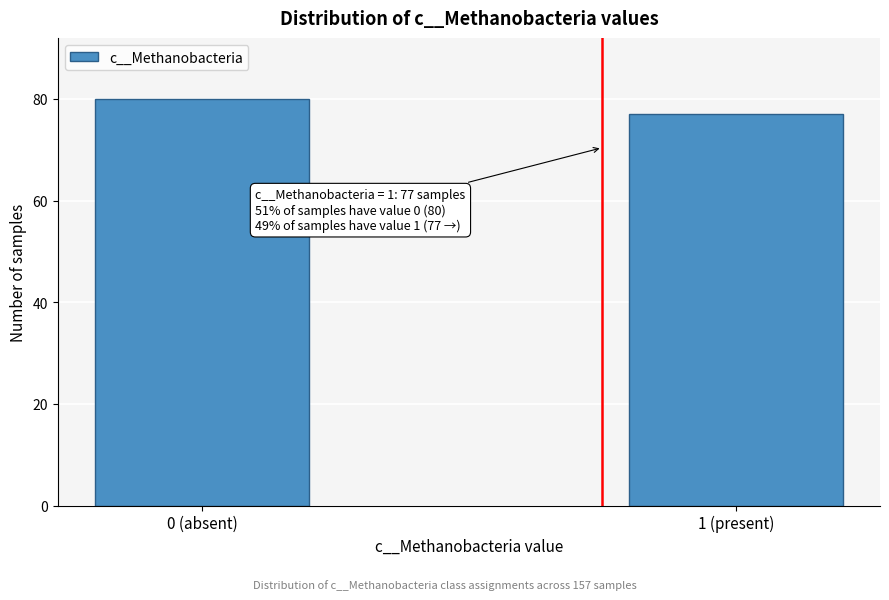

Reading left to right, transcribe all the data shown in this chart.

0 (absent)=80	1 (present)=77